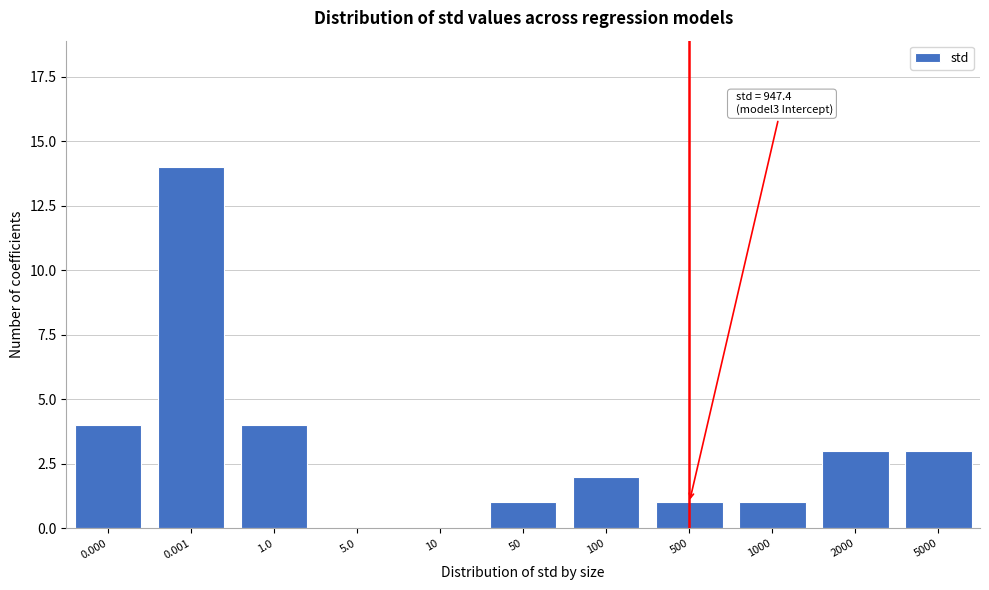

Reading left to right, transcribe all the data shown in this chart.

0.000=4	0.001=14	1.0=4	5.0=0	10=0	50=1	100=2	500=1	1000=1	2000=3	5000=3